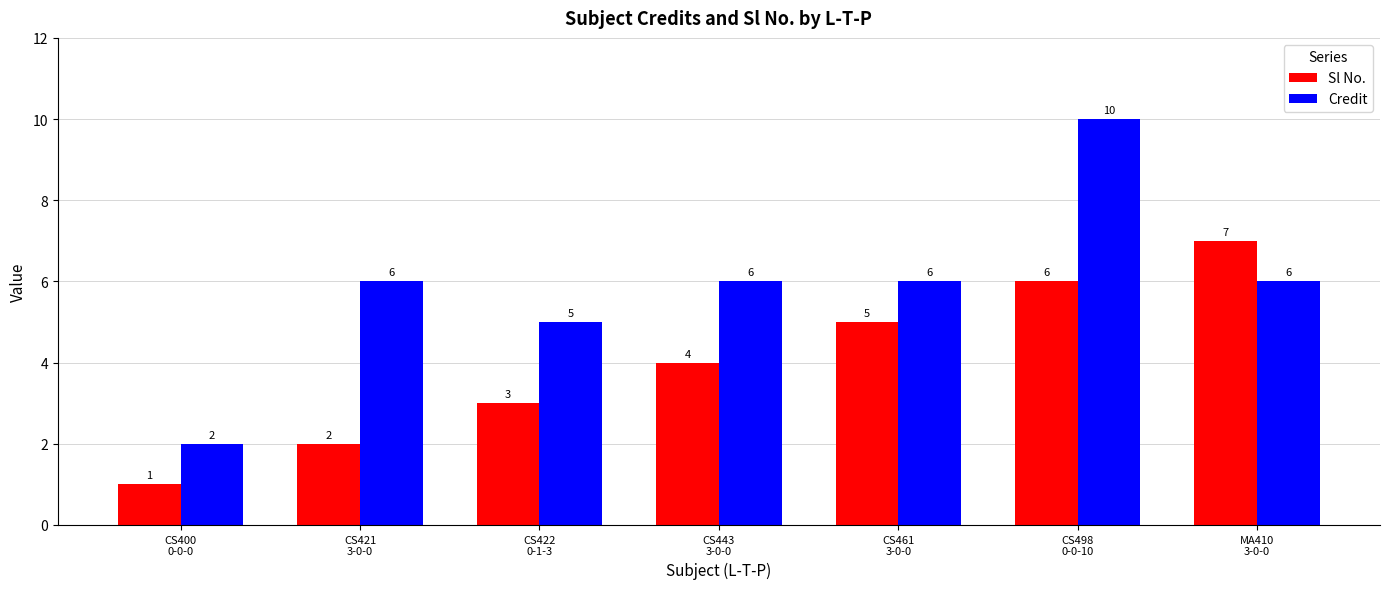

How many Sl No. values are between 2 and 6?

5